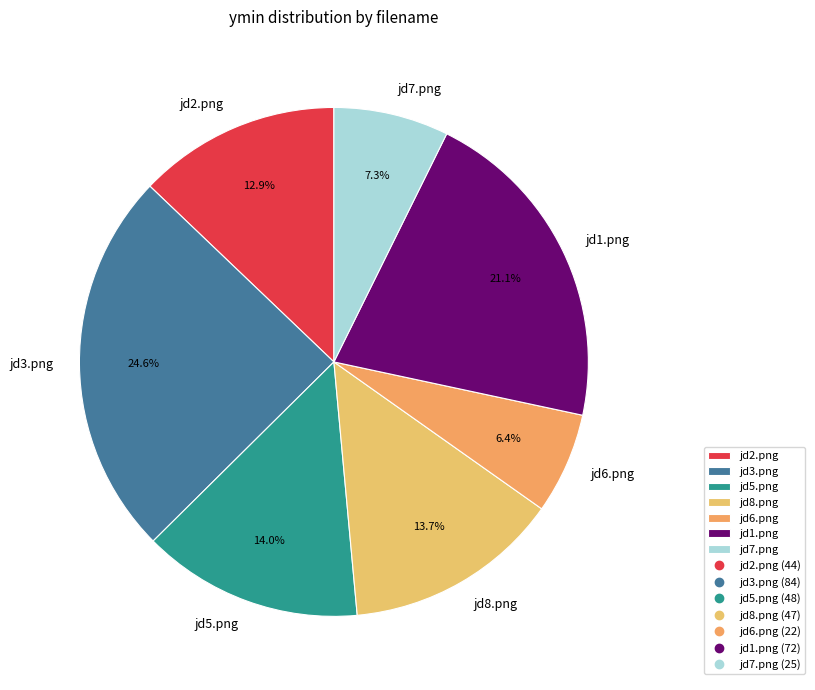

The jd8.png slice represents 8% of the pie. True or false?

False